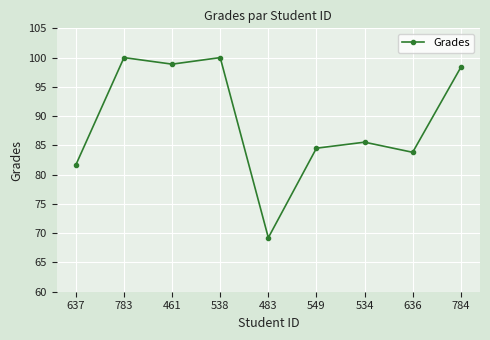

What is the value of the 4th point from the left?

100.0